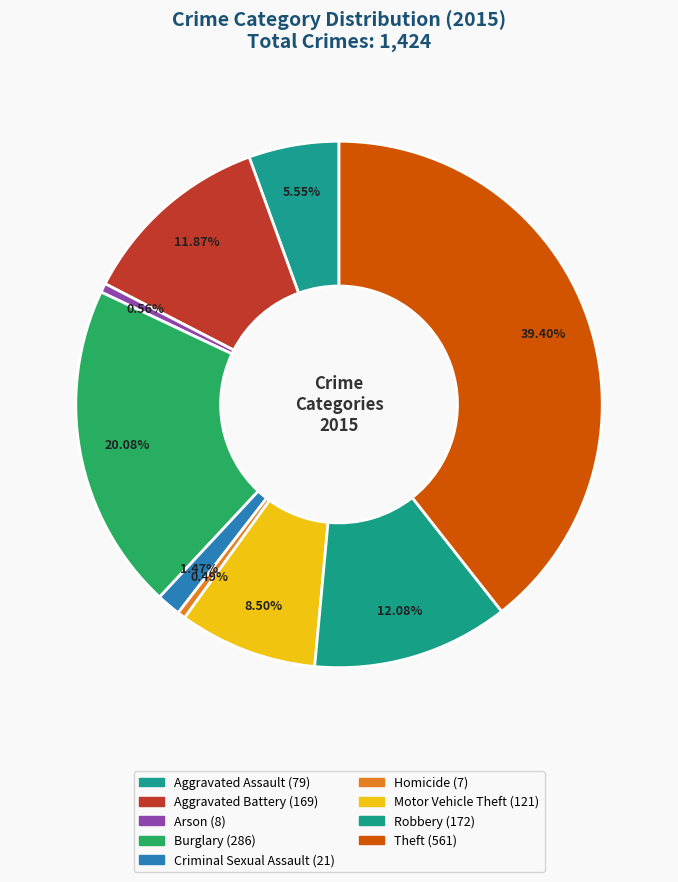

Is it true that Criminal Sexual Assault is 1% of the pie?

True